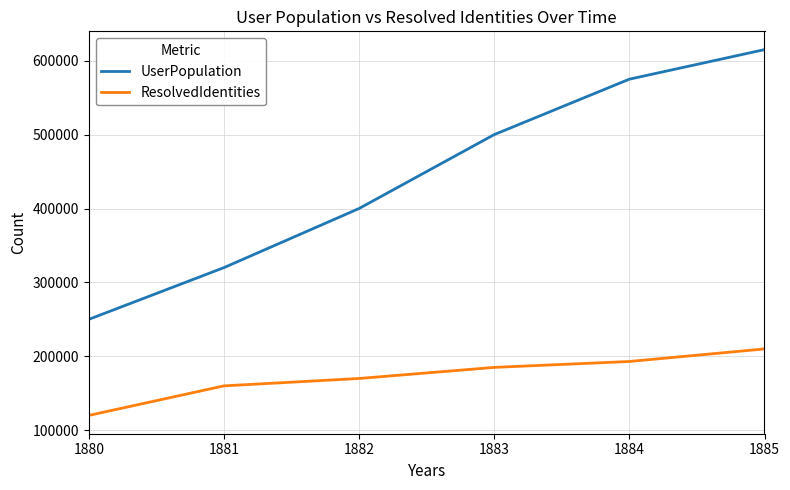

How many values in the UserPopulation series are below 500000?

3